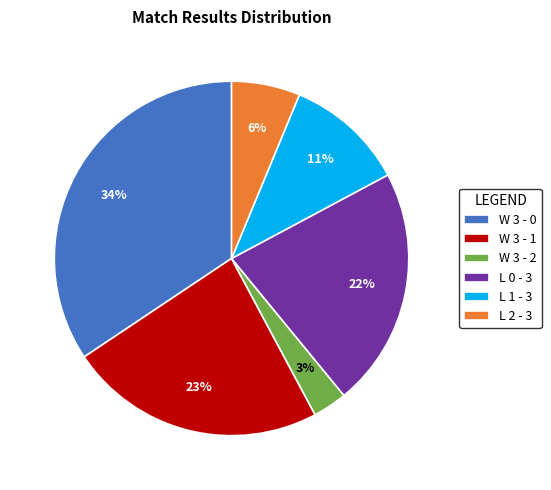

True or false: L 0 - 3 accounts for 34% of the total.

False